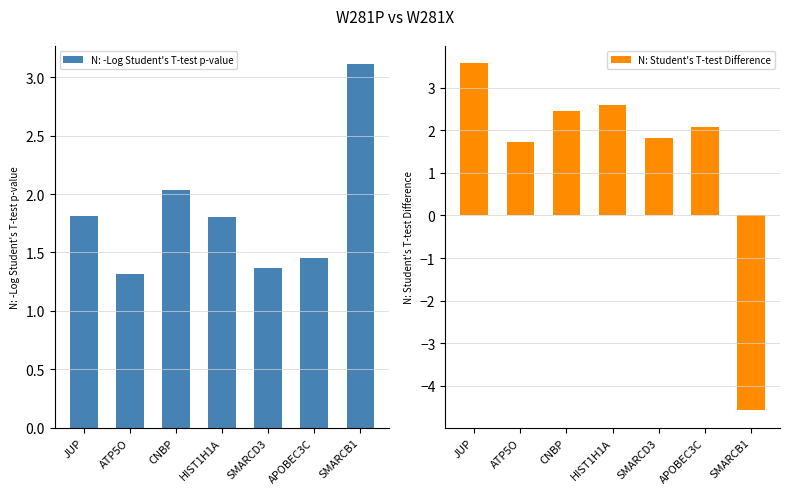

What is the label of the 1st bar from the left?

JUP